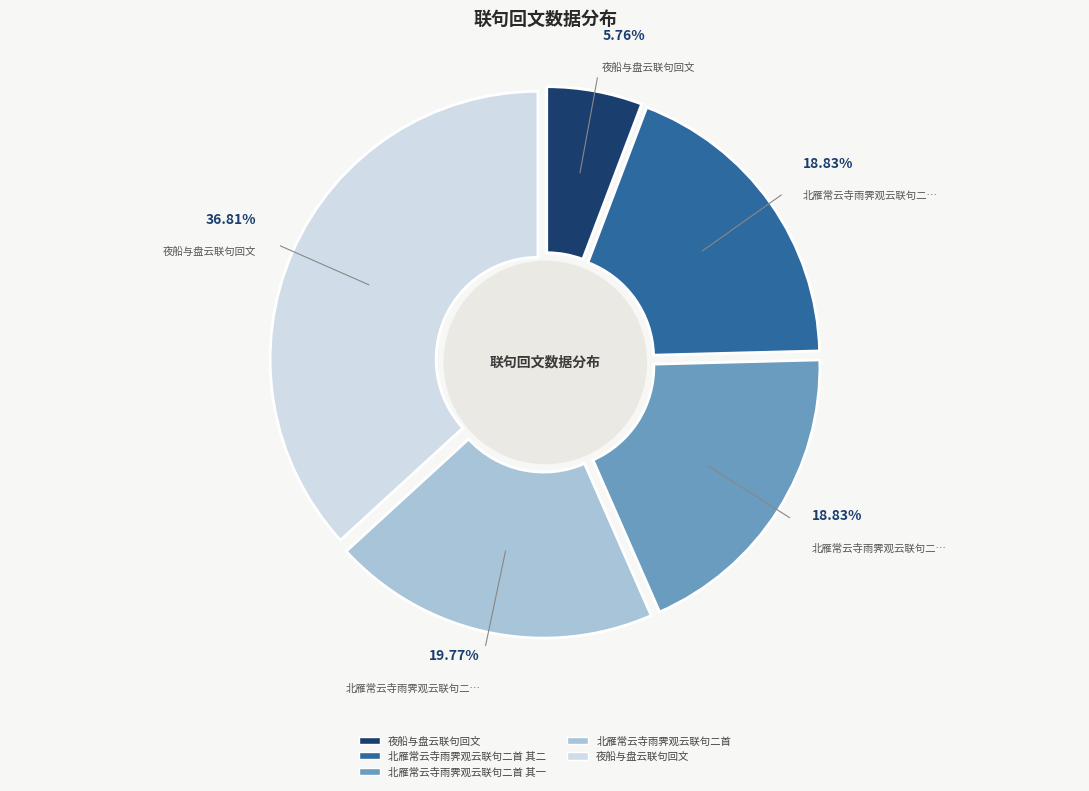

True or false: 北雁常云寺雨霁观云联句二首 accounts for 20% of the total.

True